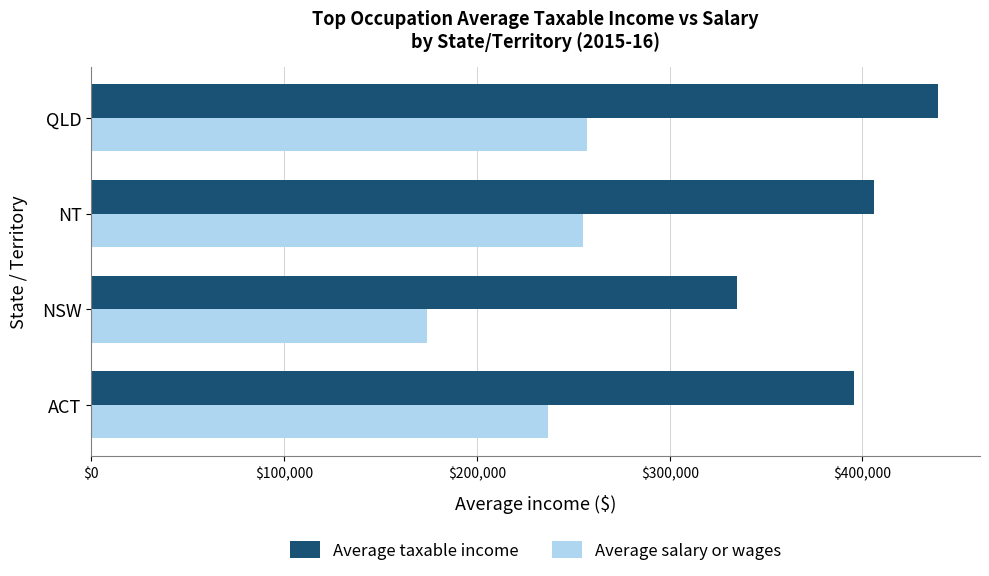

At which label does Average taxable income reach its minimum?

NSW